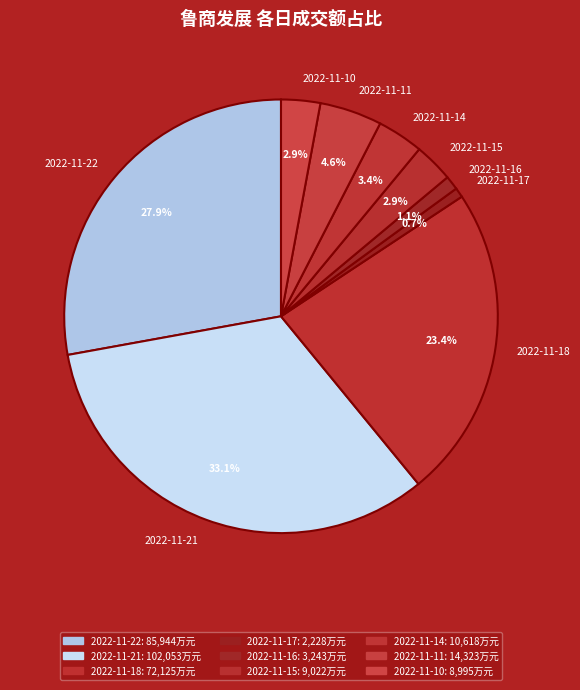

What percentage is the 2022-11-11 slice, to the nearest percent?

5%